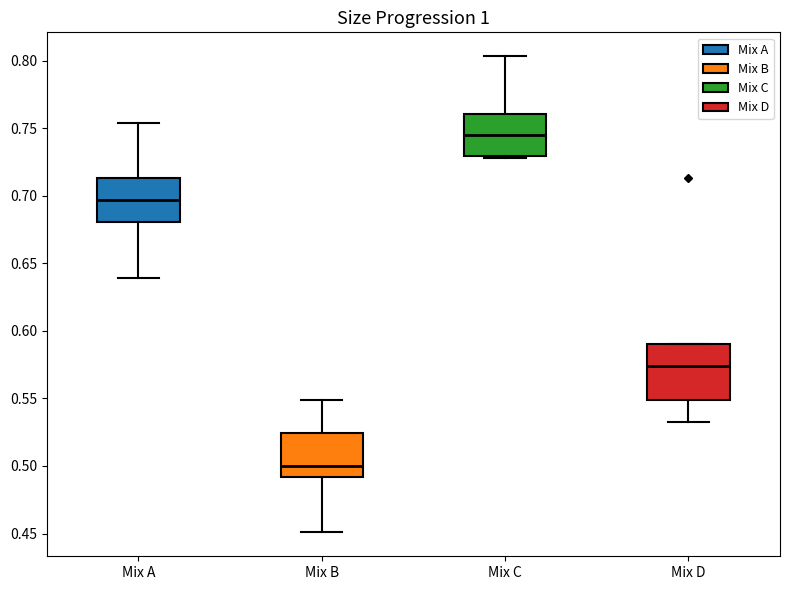

Which box has the lowest median line?

Mix B